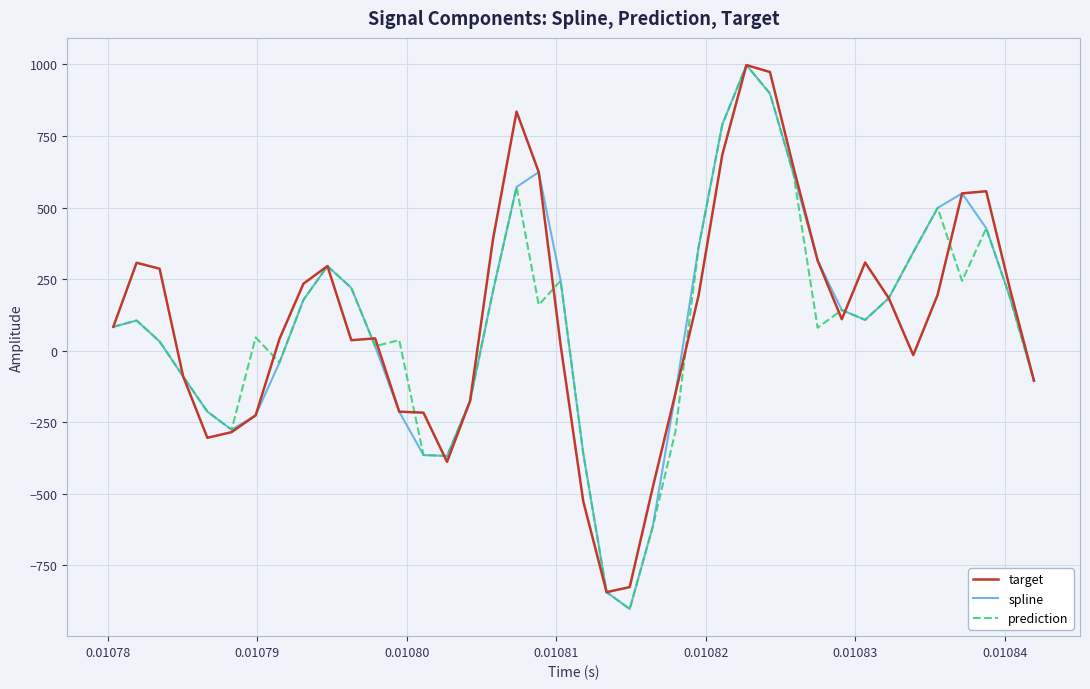

What is the minimum value for target?

-844.1